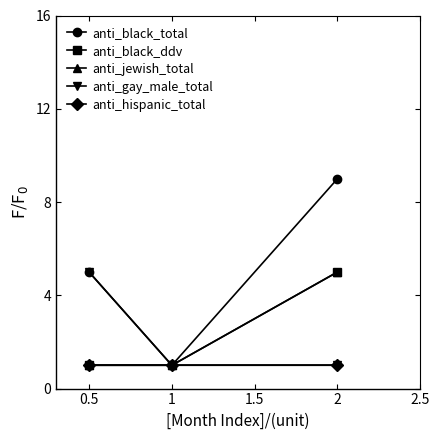

Does the chart have visible grid lines?

No